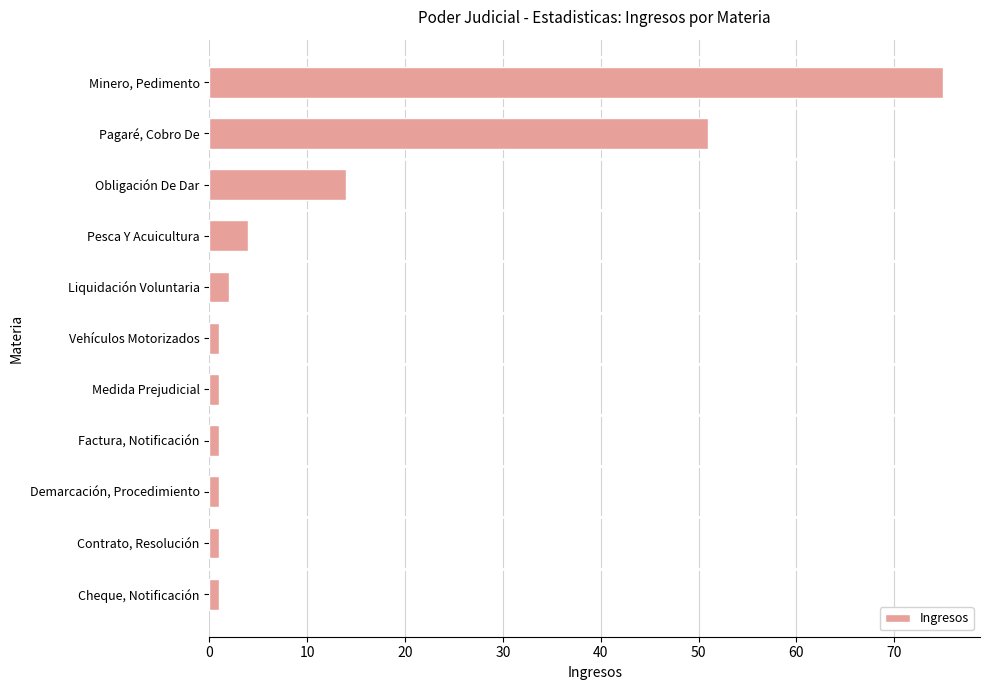

Reading top to bottom, extract all data points from this chart.

Minero, Pedimento=75	Pagaré, Cobro De=51	Obligación De Dar=14	Pesca Y Acuicultura=4	Liquidación Voluntaria=2	Vehículos Motorizados=1	Medida Prejudicial=1	Factura, Notificación=1	Demarcación, Procedimiento=1	Contrato, Resolución=1	Cheque, Notificación=1